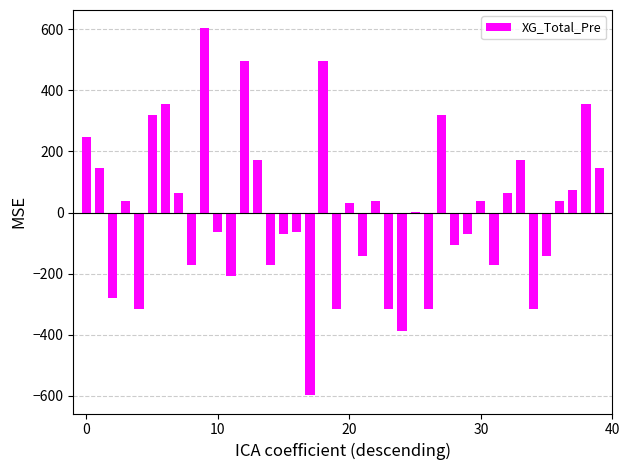

Does the chart contain stacked bars?

No